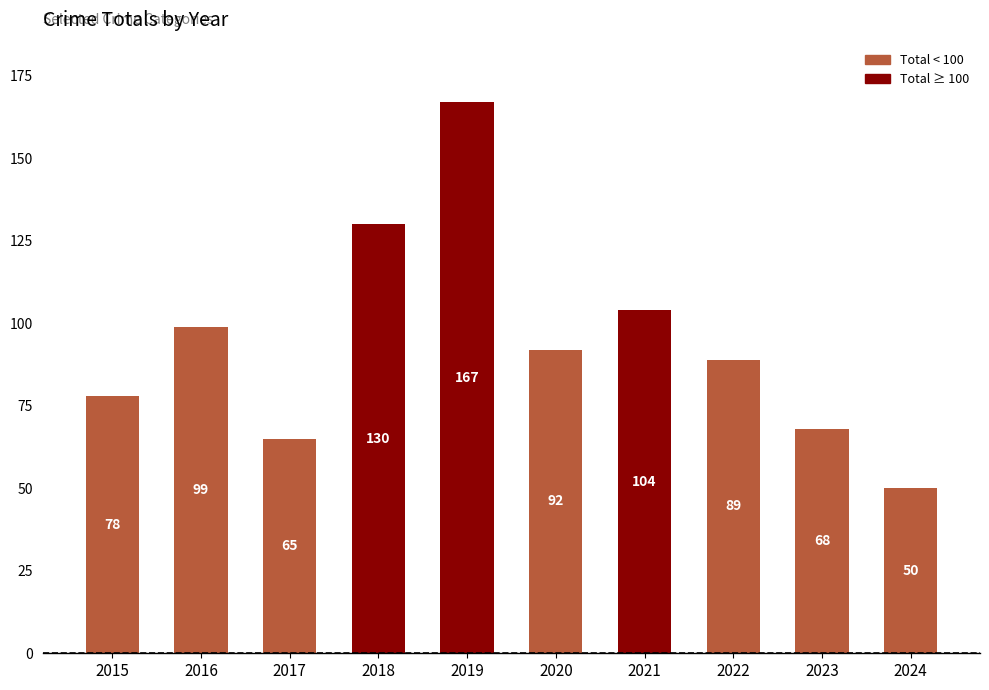

List the labels in order of value, largest first.

2019, 2018, 2021, 2016, 2020, 2022, 2015, 2023, 2017, 2024